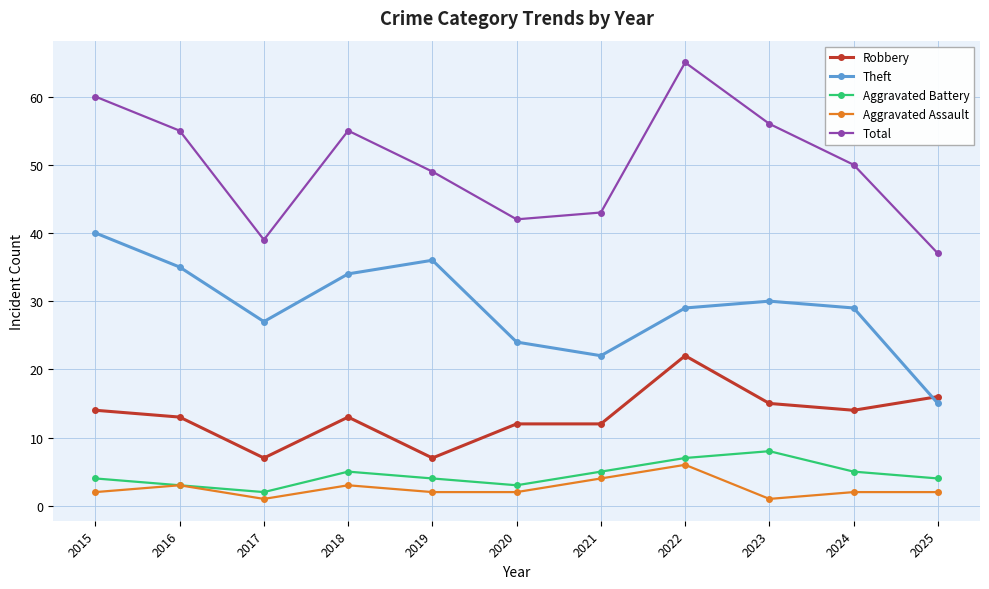

At which category does Theft reach its first local peak?

2019